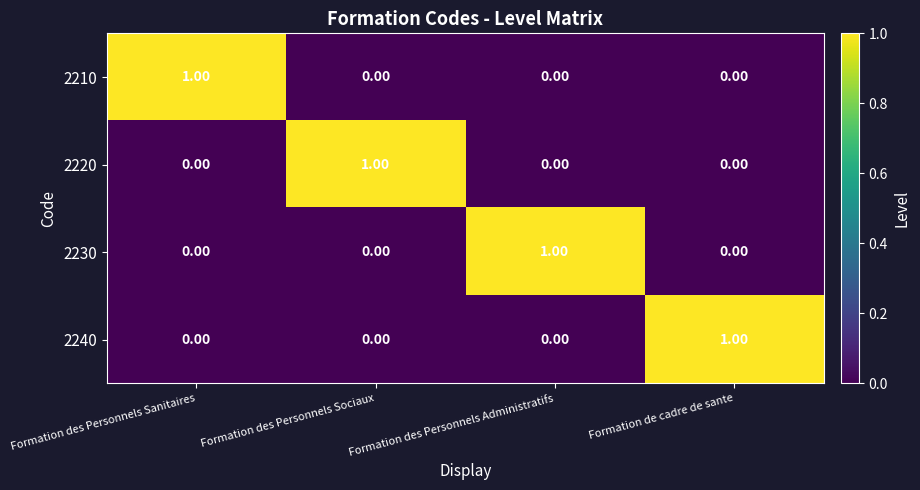

At which label does 2220 reach its peak?

Formation des Personnels Sociaux